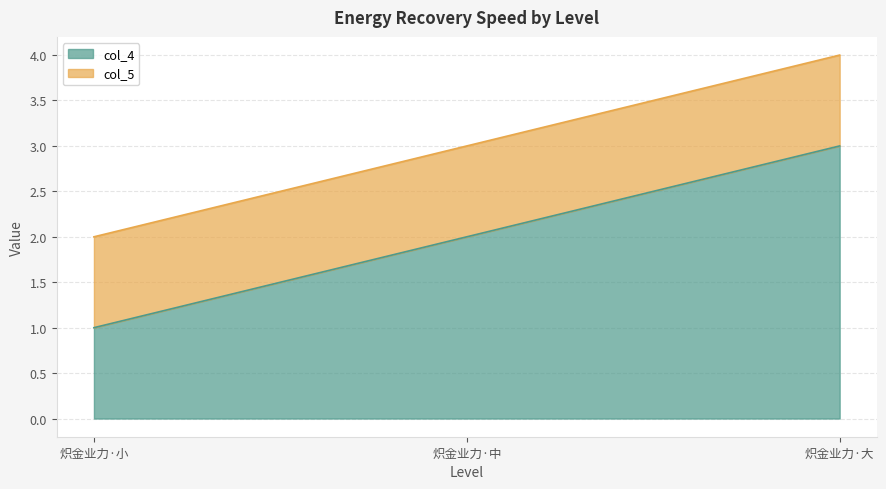

The value at 7 is 0. True or false?

False